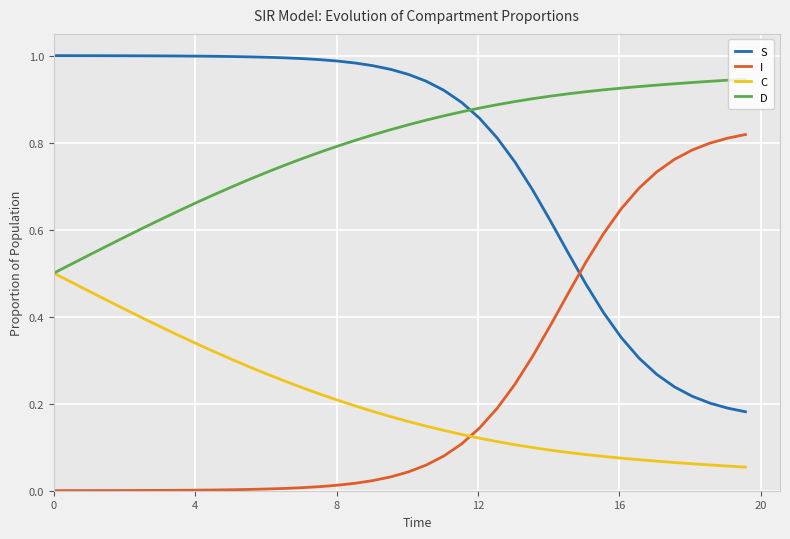

Which series has the largest total across all categories?

D